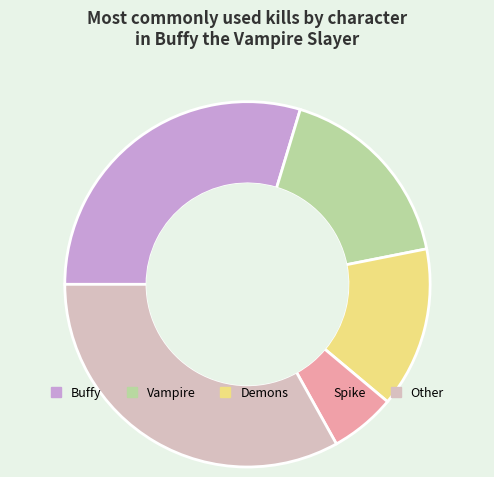

Does Cordelia account for over 50% of the chart?

No